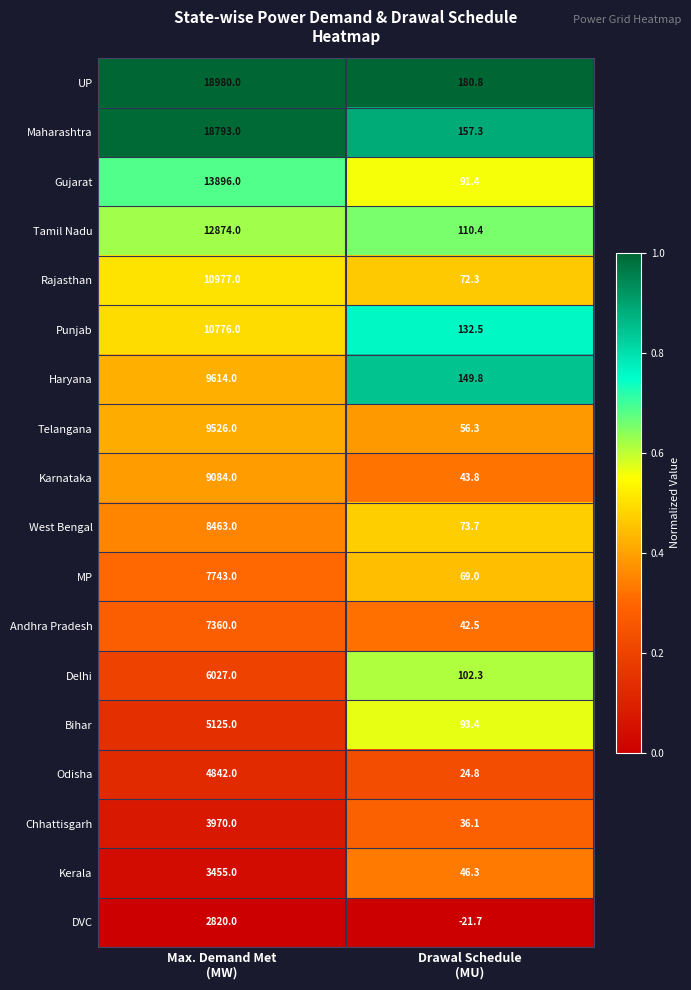

Between Max. Demand Met
(MW) and Drawal Schedule
(MU), which series saw the biggest shift?

UP